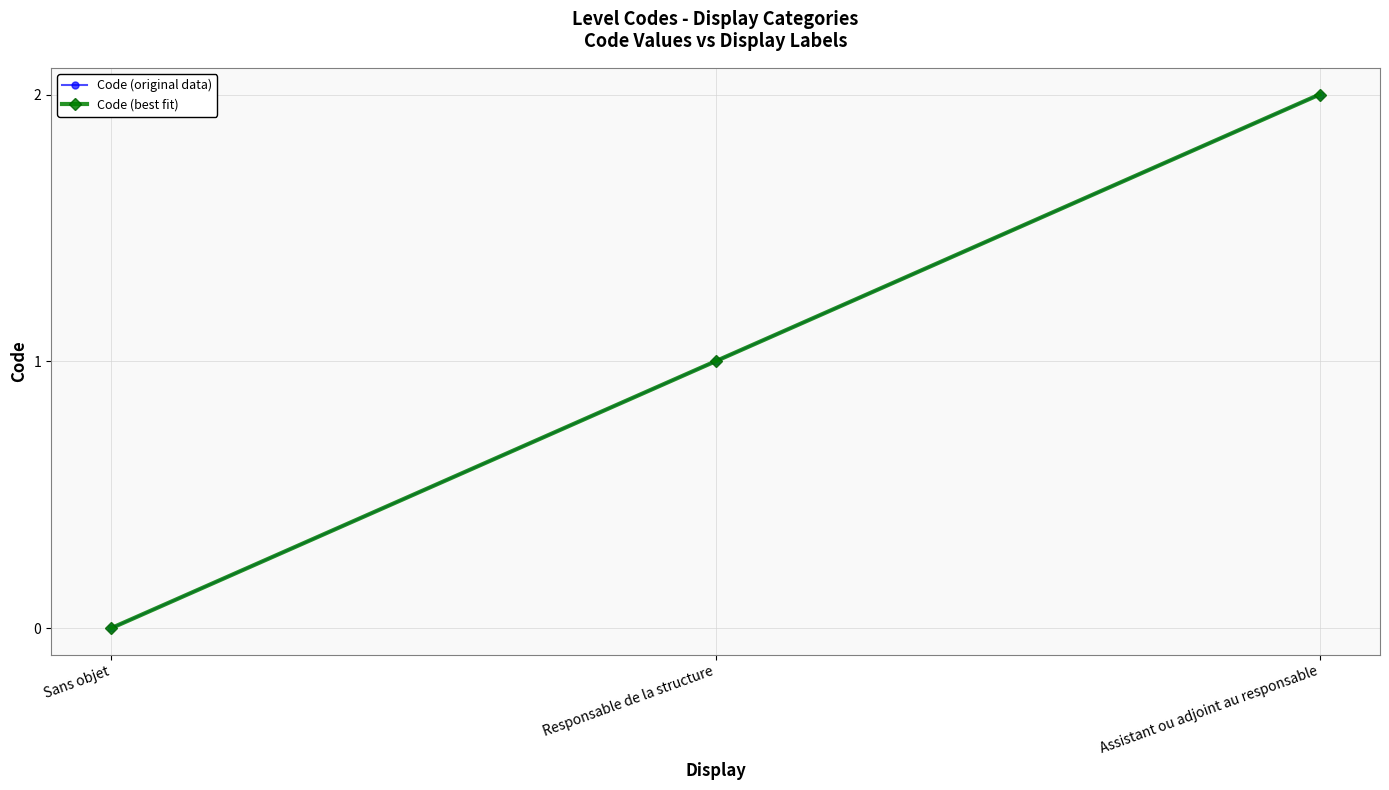

Is this an area chart (filled region under the line)?

No